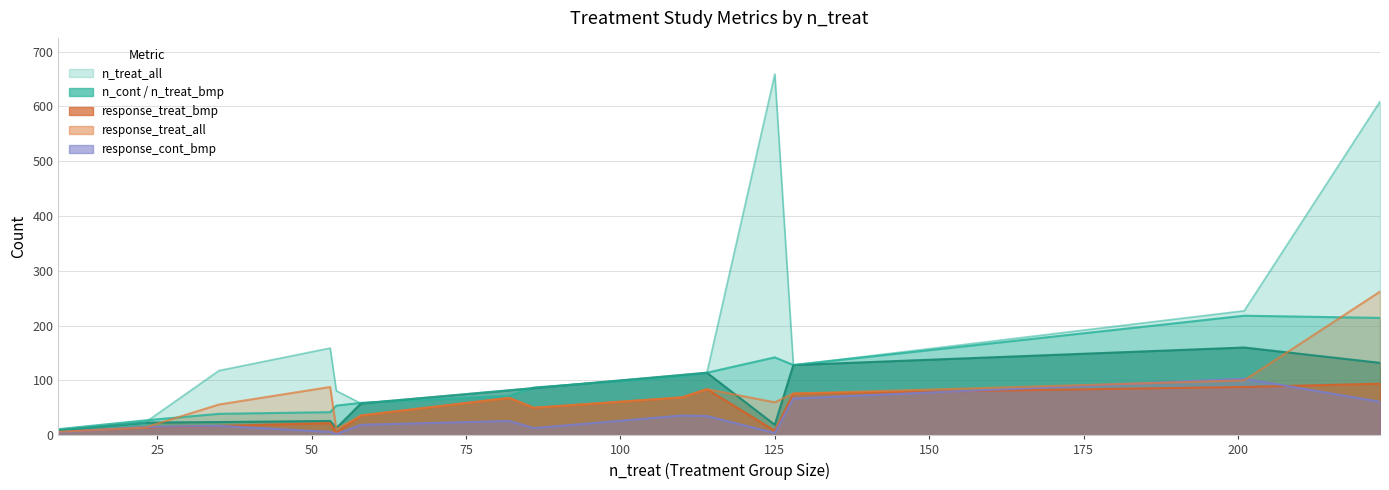

True or false: n_treat_all and response_cont_bmp intersect in this chart.

False